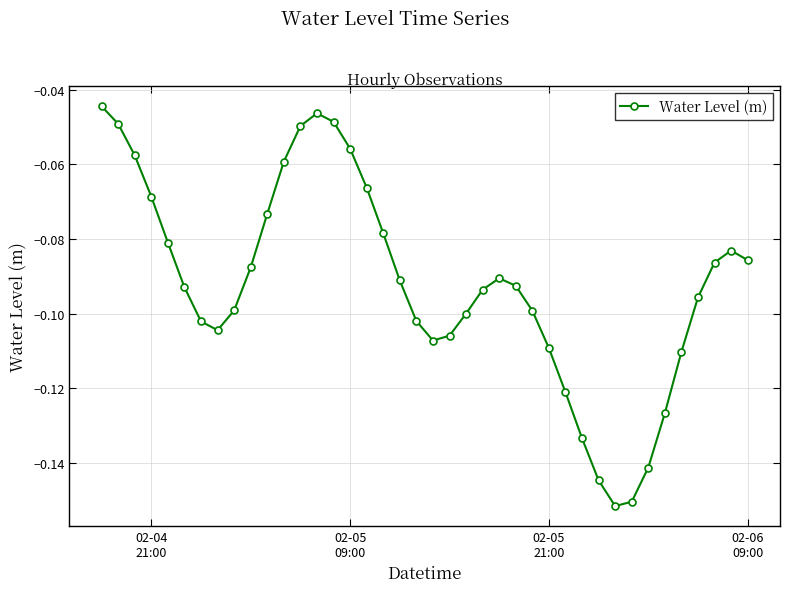

What is the sum of all values?

-3.7